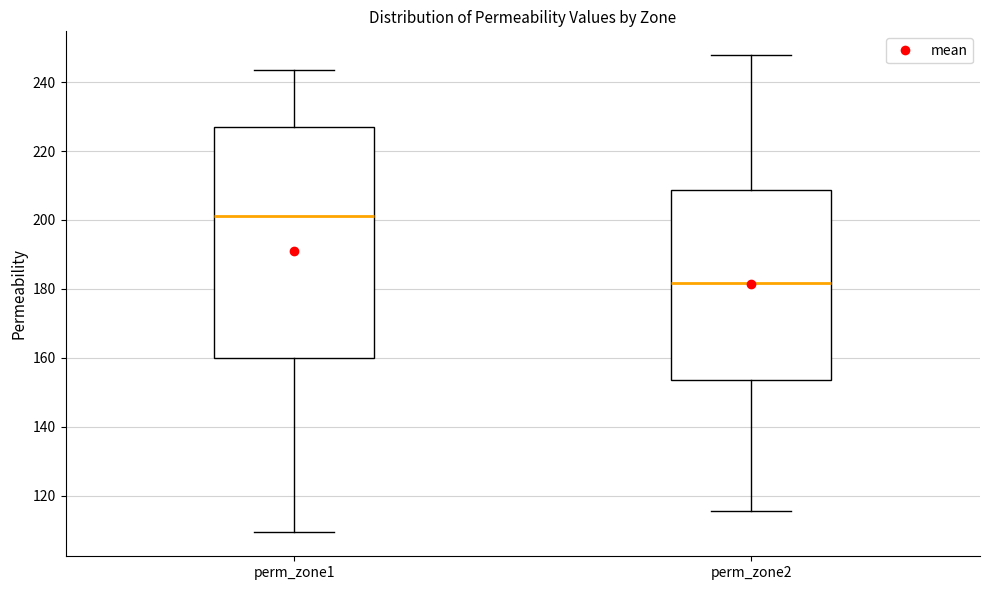

Which box's median line is the highest?

perm_zone1